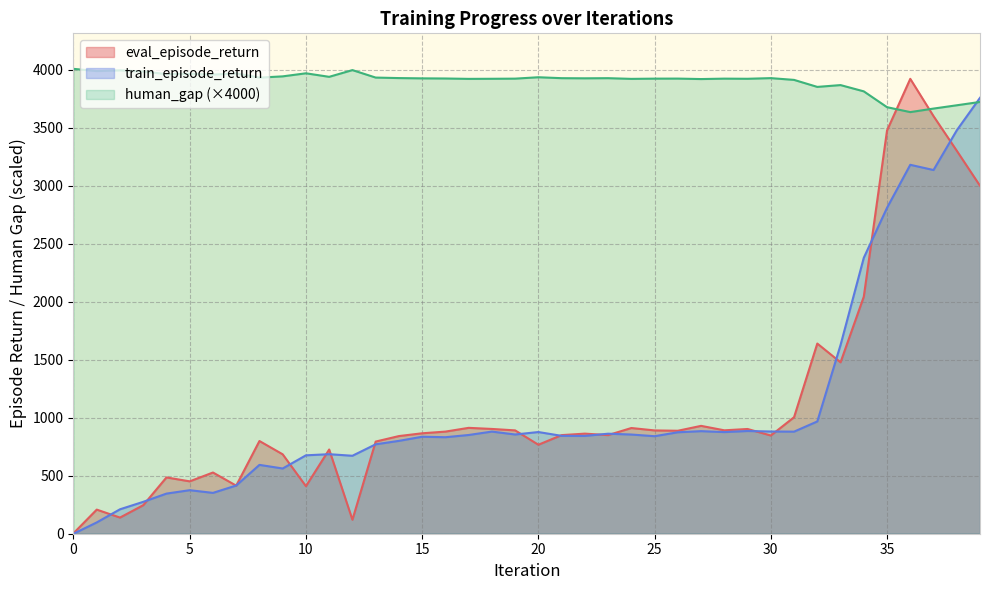

What is the difference between the train_episode_return values at 3 and 11?

410.6